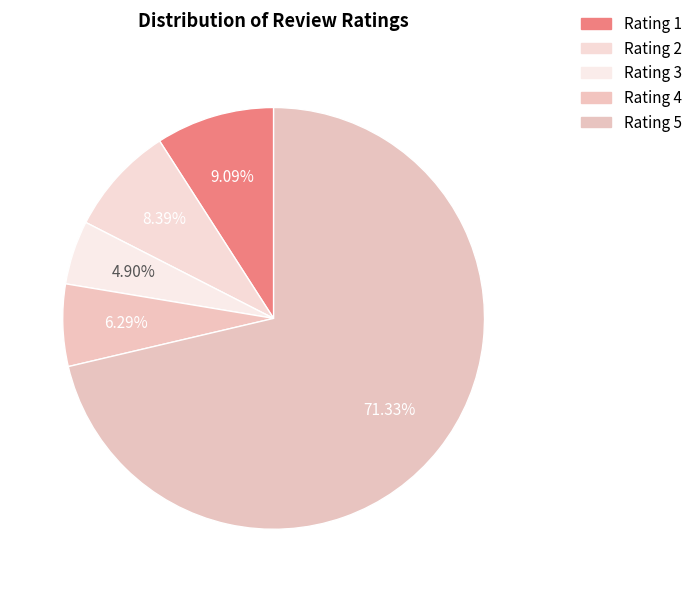

Count the number of slices in the pie.

5